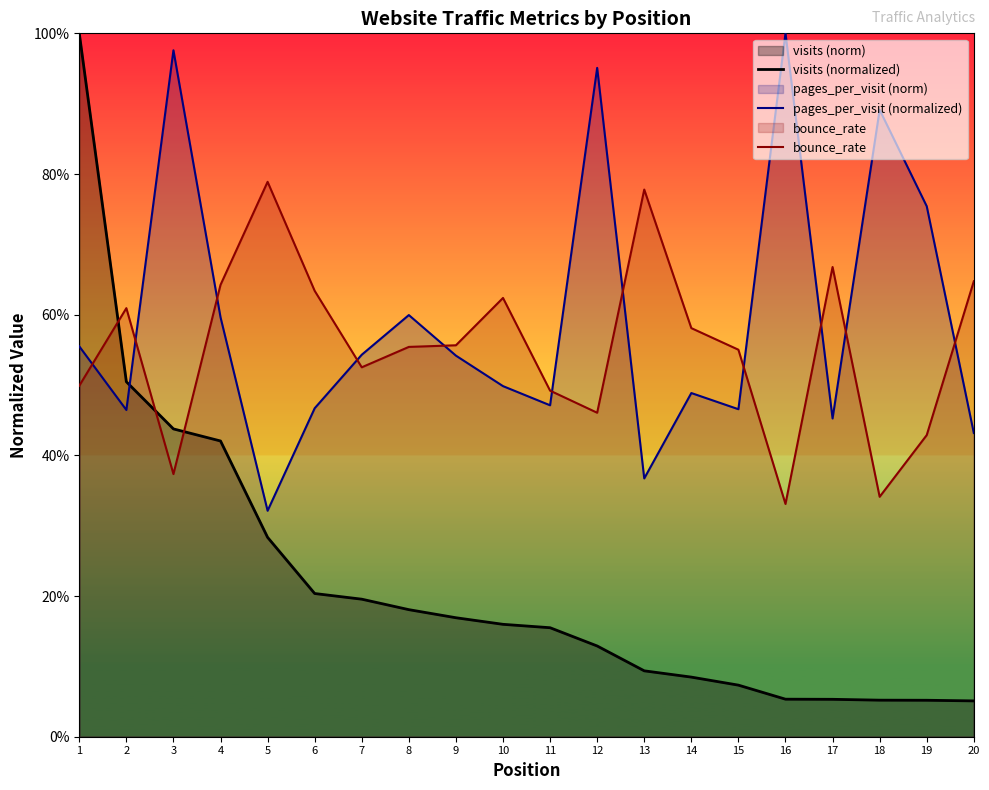

At which category does the chart reach its peak across all series?

1